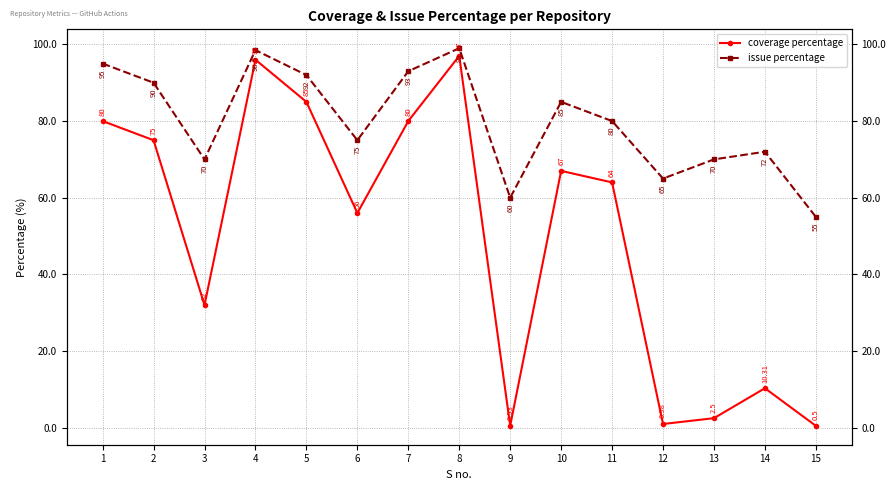

The value of coverage percentage at 1 is 115.4. True or false?

False